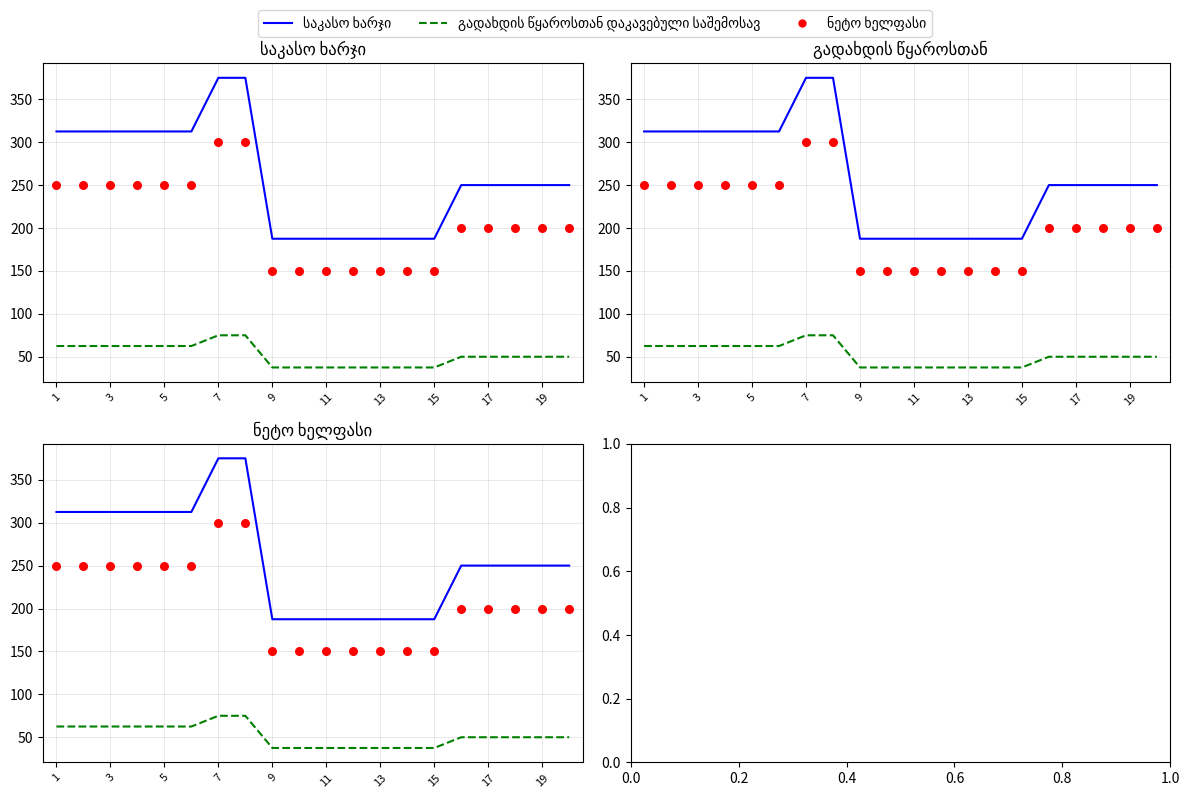

Which series contains the highest Y value?

საკასო ხარჯი